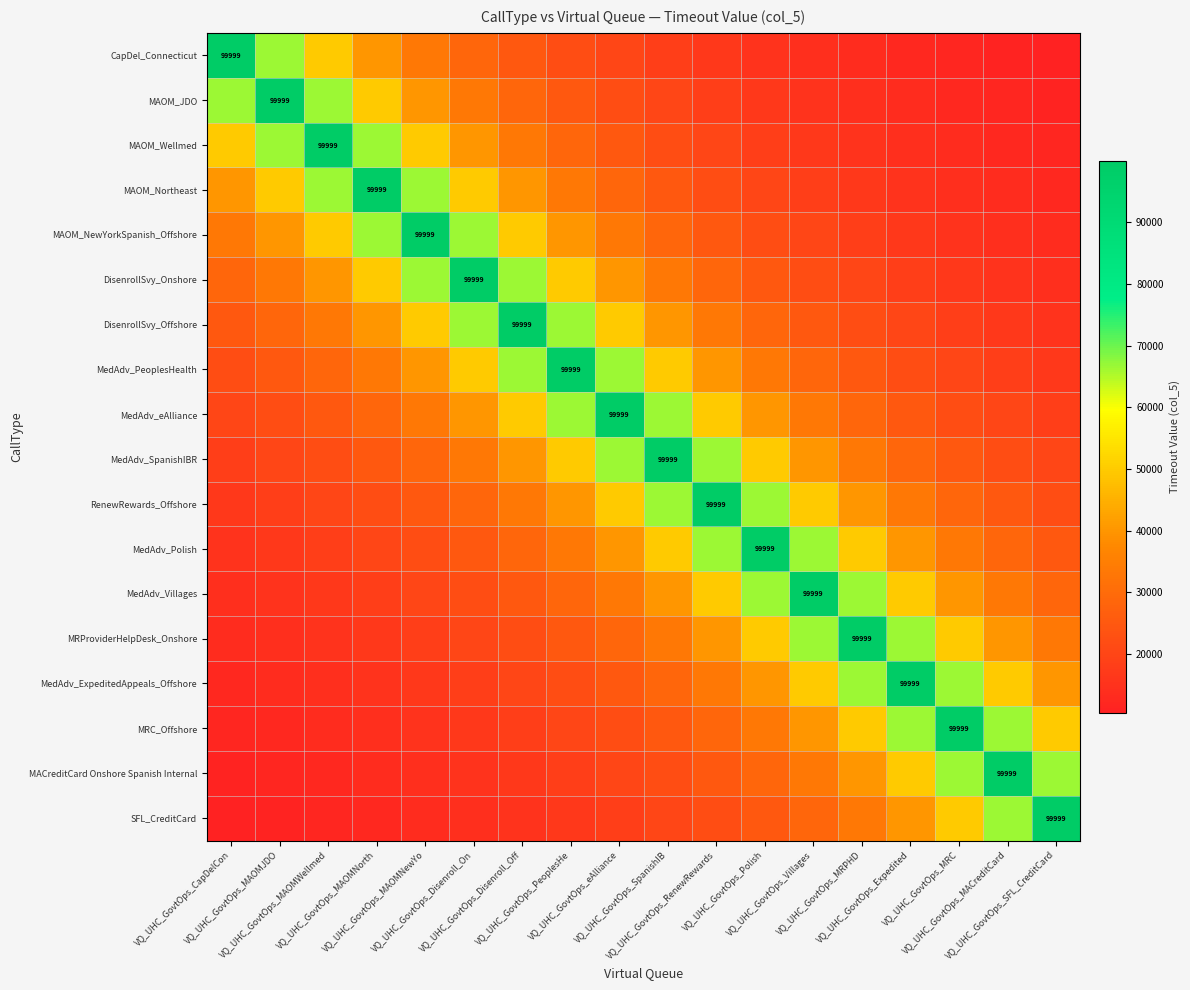

At which category does the chart reach its minimum across all series?

VQ_UHC_GovtOps_SFL_CreditCard